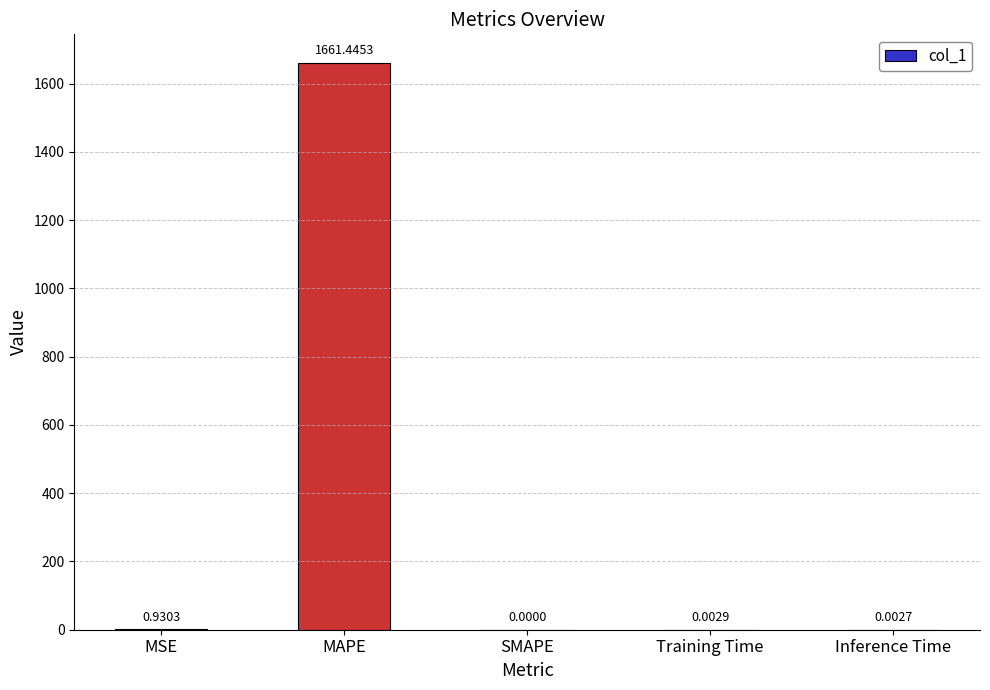

Is it true that the value at SMAPE is -644.7?

False